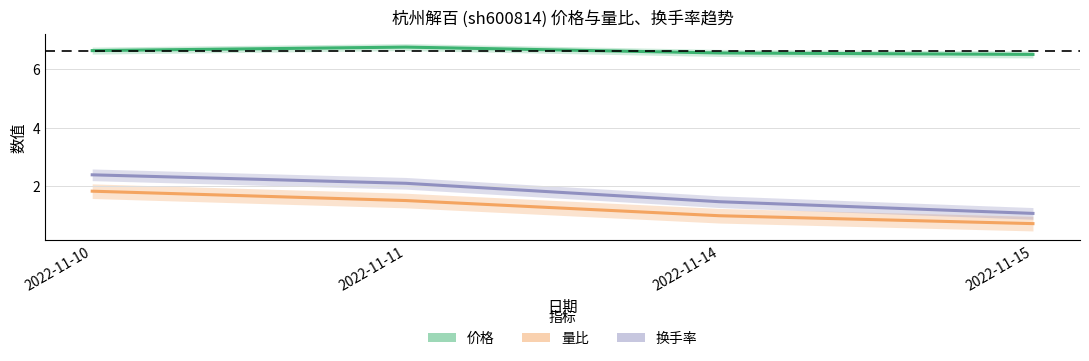

True or false: 量比 and 换手率 intersect in this chart.

False